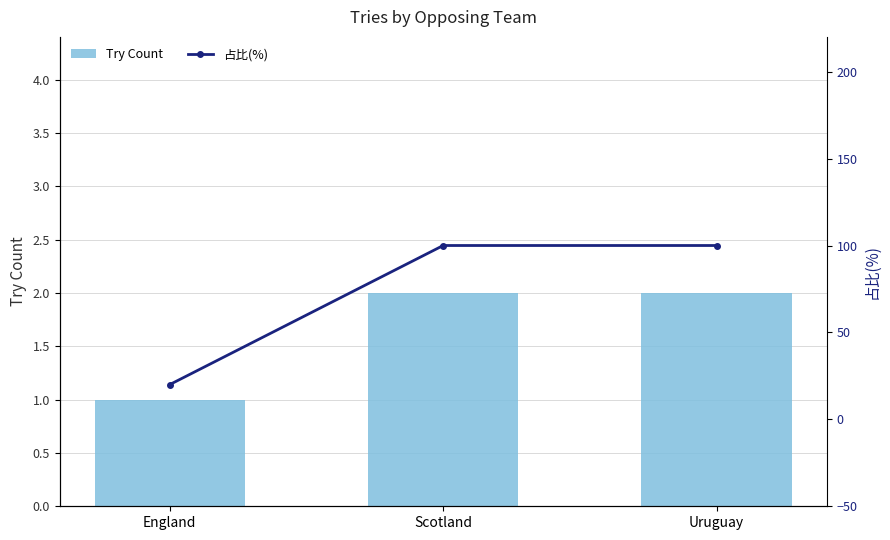

The 占比(%) series shows 20 at England. True or false?

True